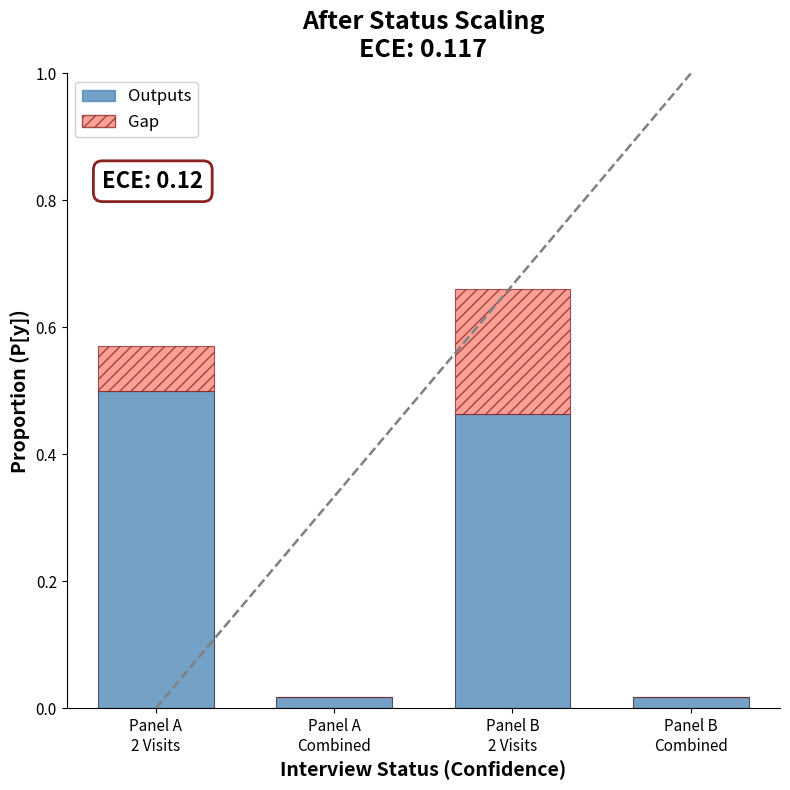

How many series are shown in this chart?

2